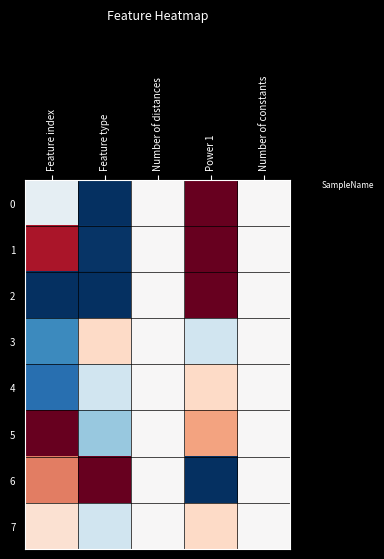

Which has a higher value, Power 1 or Number of constants?

Power 1